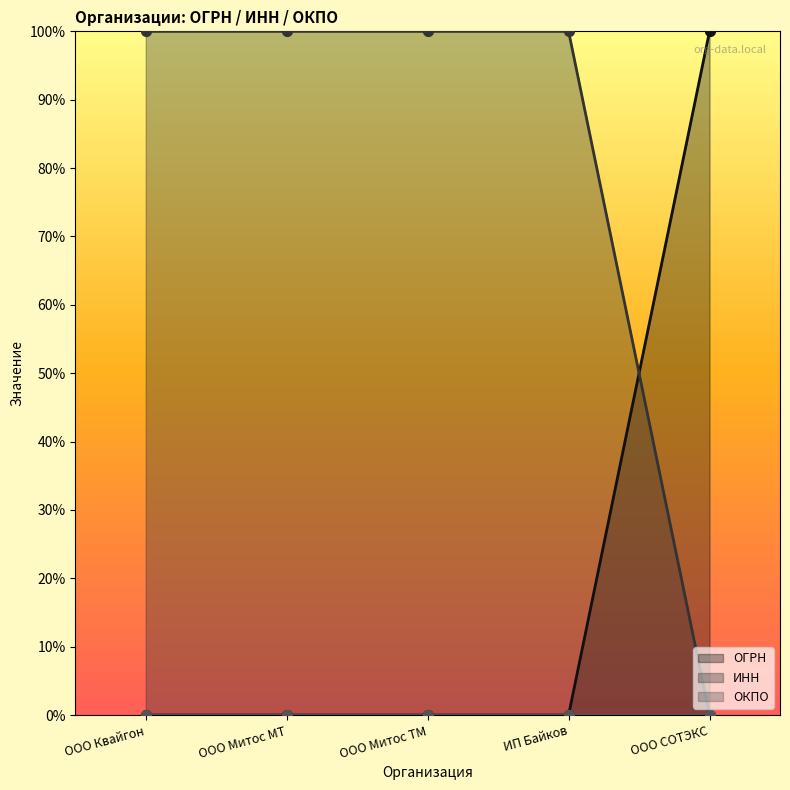

Which series reaches the minimum Y coordinate?

ОГРН